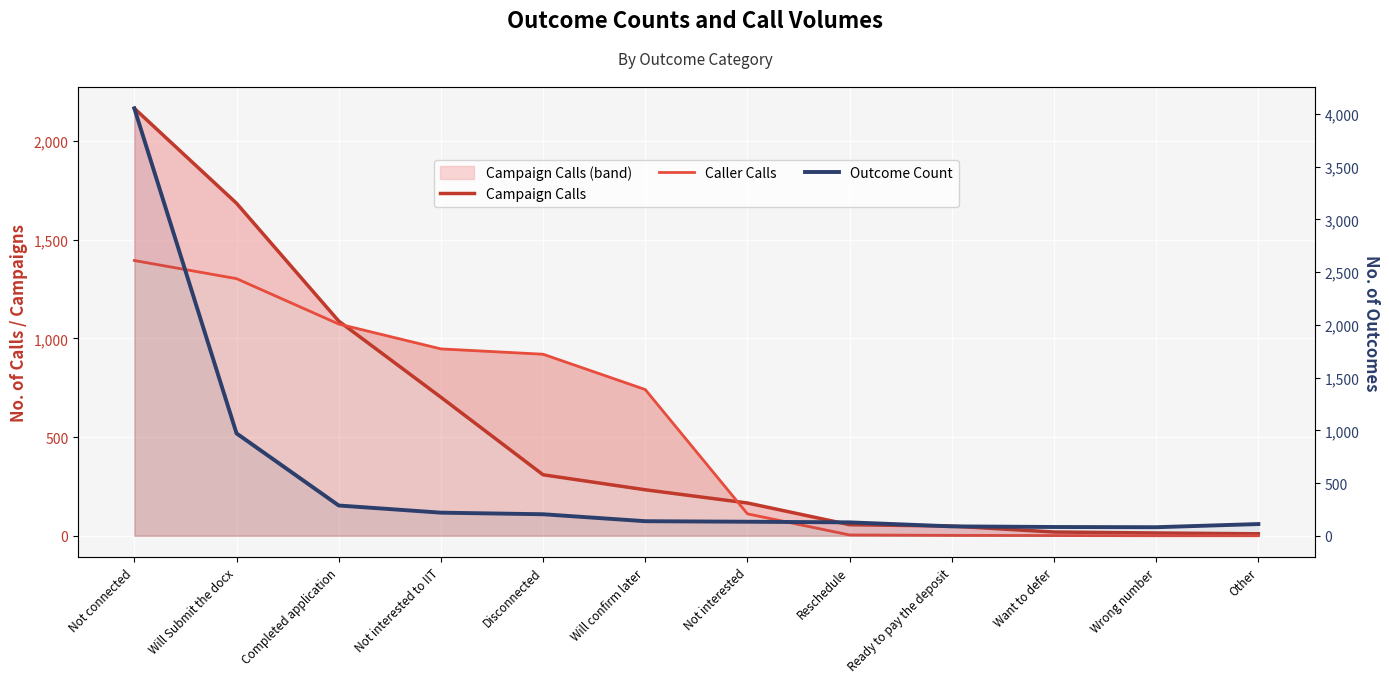

What is the sum of the Campaign Calls values at Will Submit the docx and Disconnected?

1994